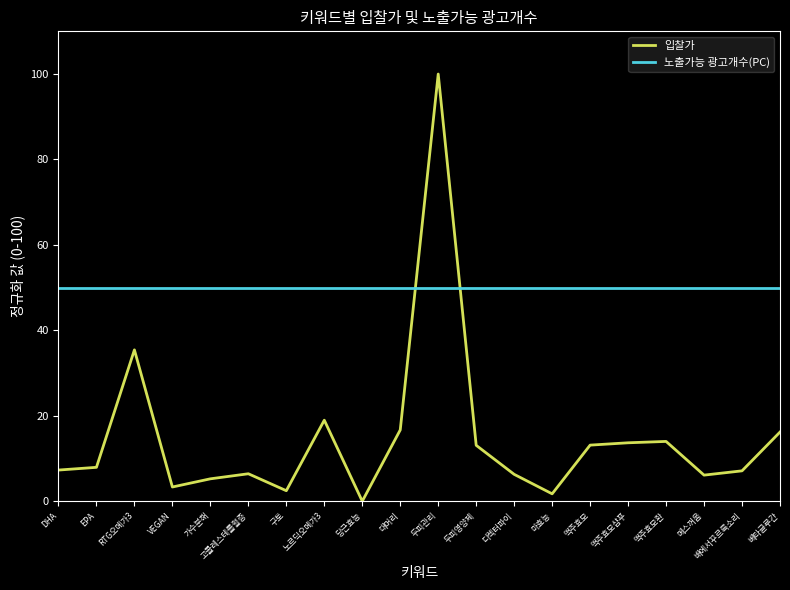

After their last crossing, which series has the higher values: 입찰가 or 노출가능 광고개수(PC)?

노출가능 광고개수(PC)